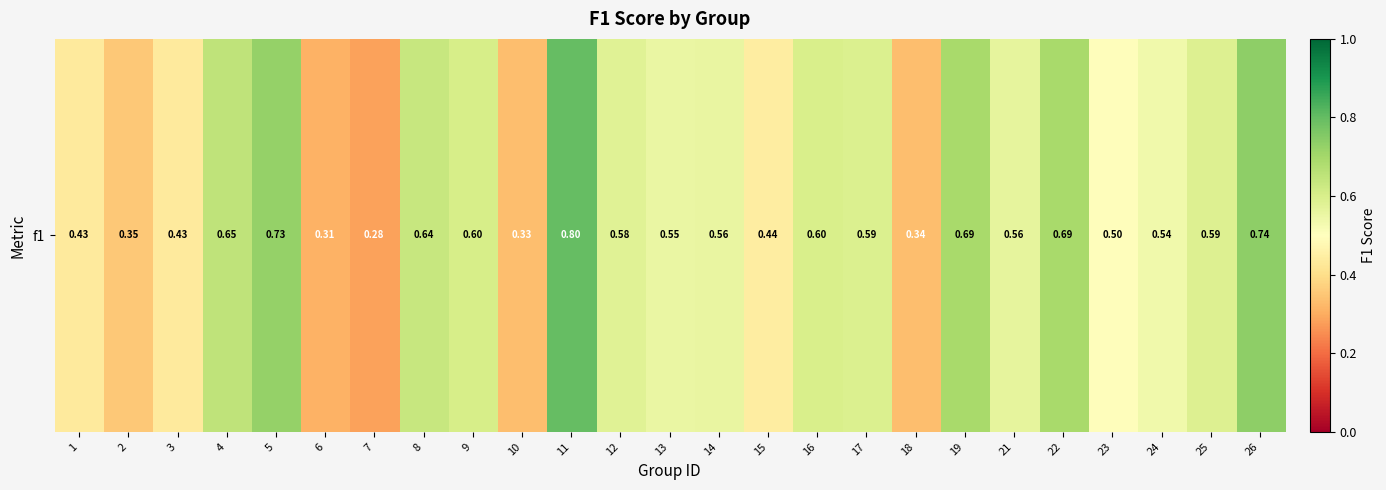

Rank the categories by value from highest to lowest.

11, 26, 5, 19, 22, 4, 8, 9, 16, 17, 25, 12, 21, 14, 13, 24, 23, 15, 3, 1, 2, 18, 10, 6, 7